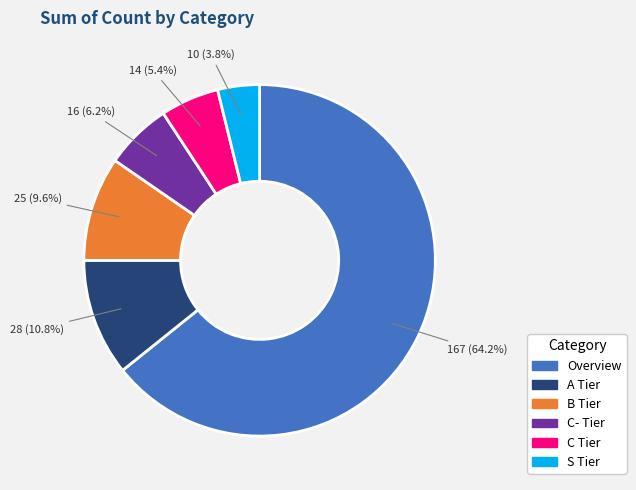

To the nearest percent, what is the difference between the B Tier and C- Tier slice percentages?

3%